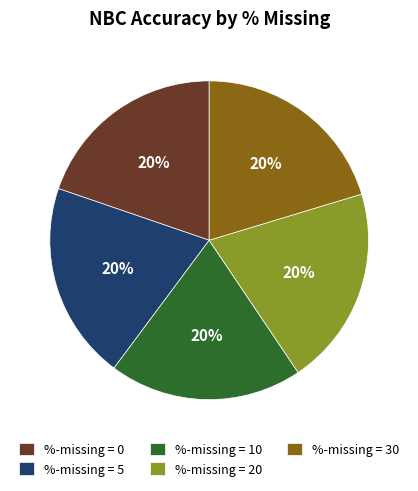

Do %-missing = 5 and %-missing = 0 together represent more than half of the pie?

No